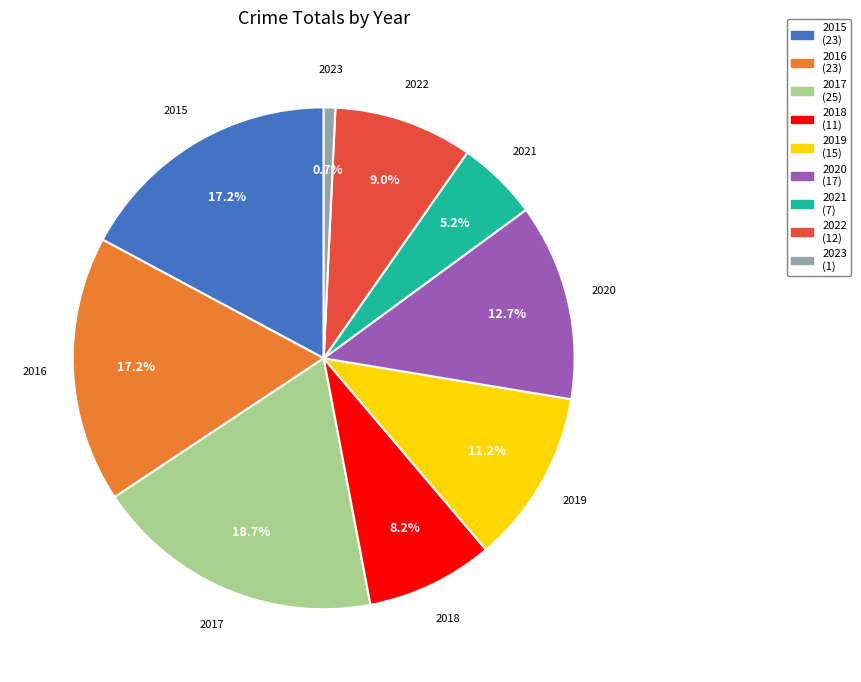

Does any single category account for the majority?

No